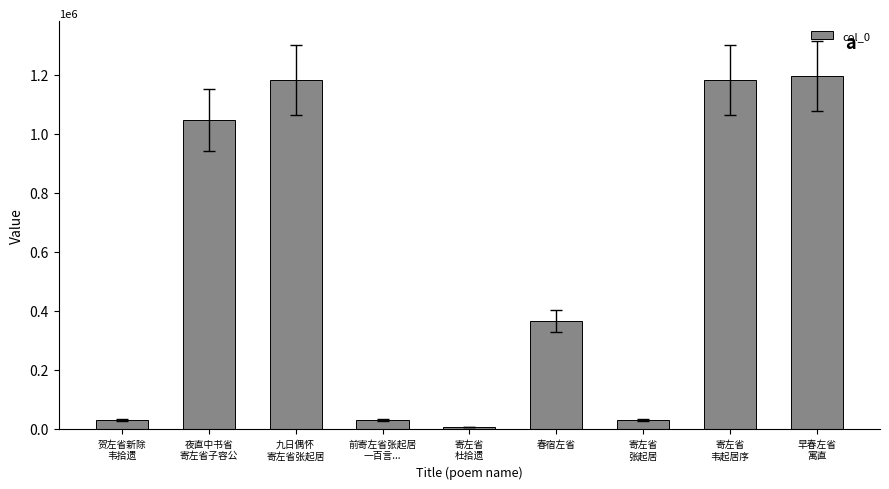

What is the greatest value displayed?

1195916